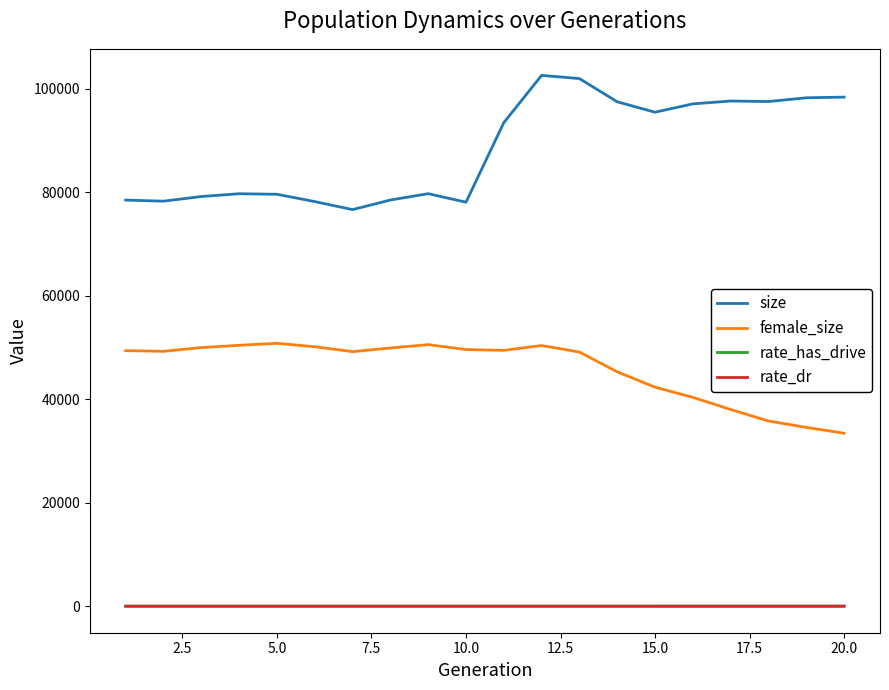

Which series has the largest range (max minus min)?

size